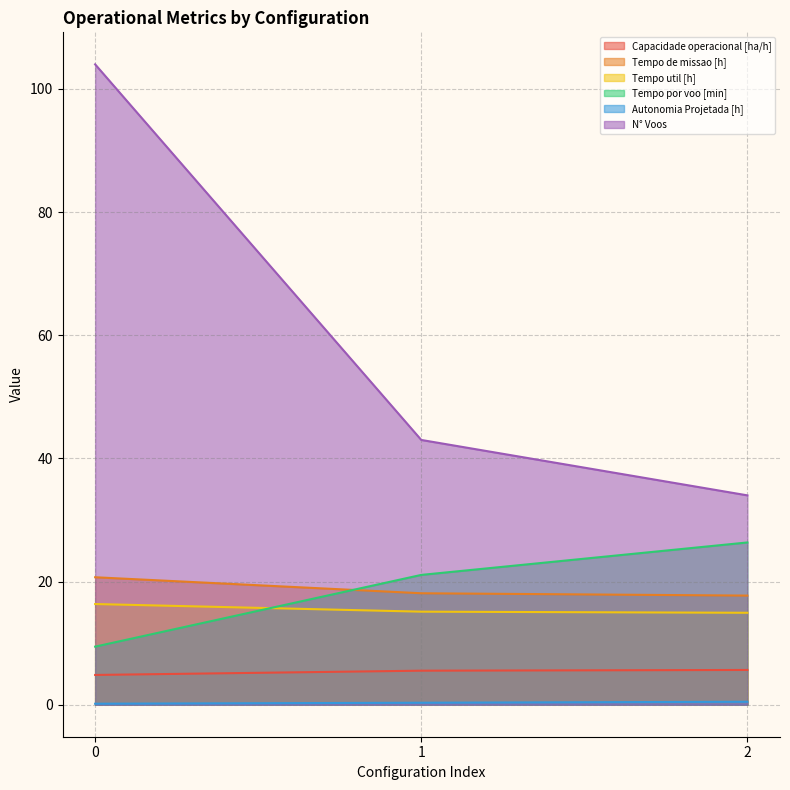

Reading right to left, extract all data points from this chart.

Capacidade operacional [ha/h]: 2=5.6	1=5.5	0=4.8
Tempo de missao [h]: 2=17.7	1=18.1	0=20.7
Tempo util [h]: 2=14.9	1=15.1	0=16.4
Tempo por voo [min]: 2=26.4	1=21.1	0=9.4
Autonomia Projetada [h]: 2=0.5	1=0.3	0=0.2
N° Voos: 2=34.0	1=43.0	0=104.0